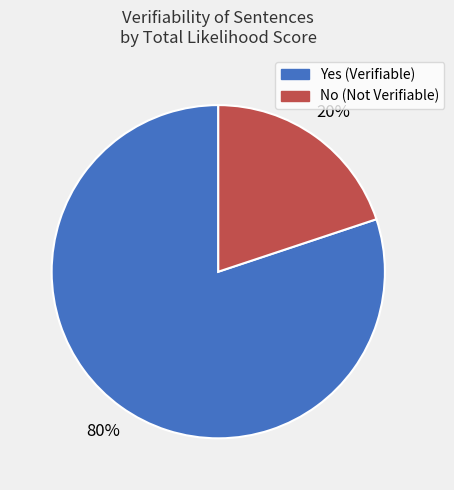

To the nearest percent, what is the combined percentage of No and Yes?

100%